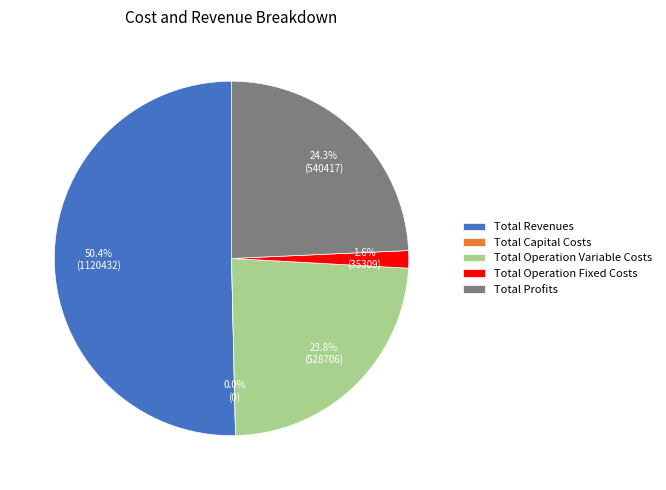

What percentage do Total Operation Fixed Costs and Total Operation Variable Costs together represent?

25.4%